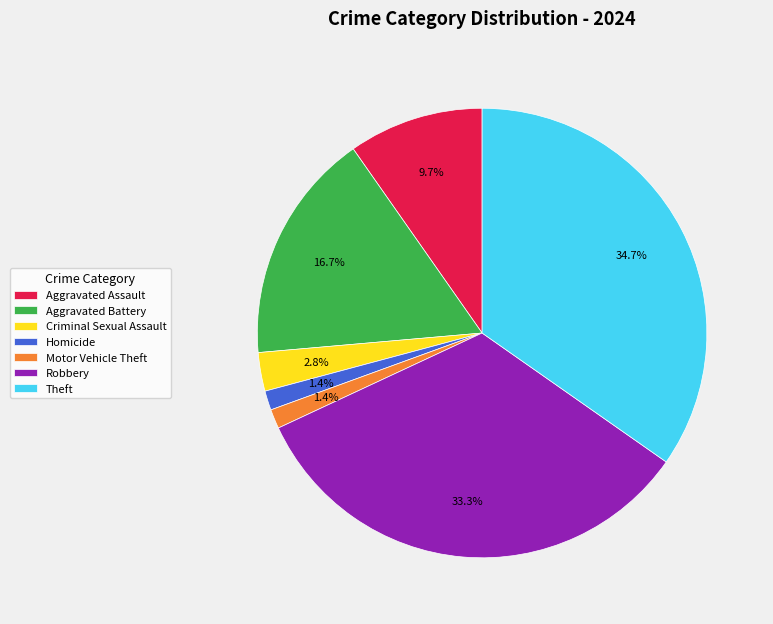

Is it true that Homicide is 1% of the pie?

True